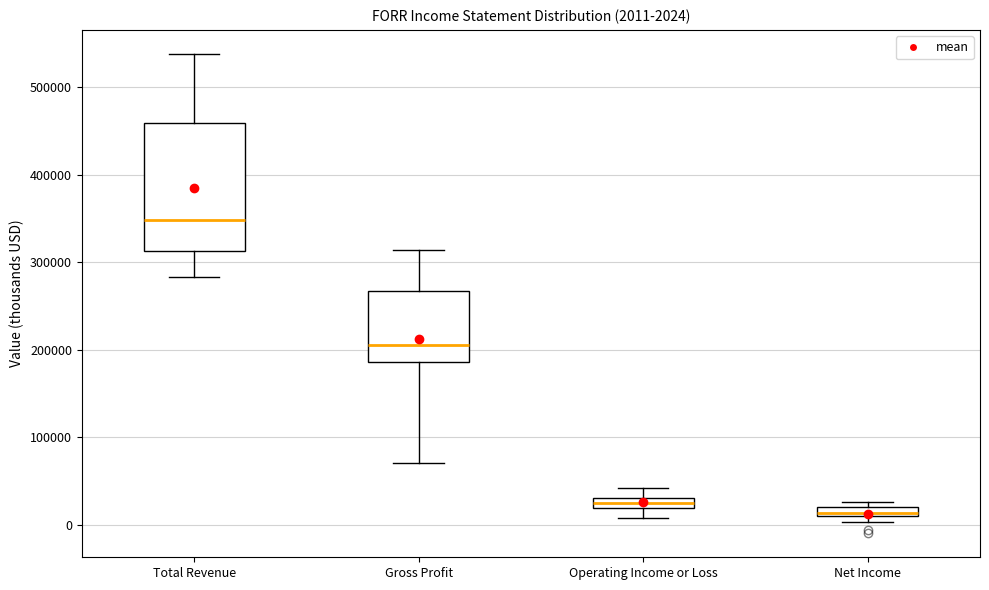

Which box's median line is the highest?

Total Revenue